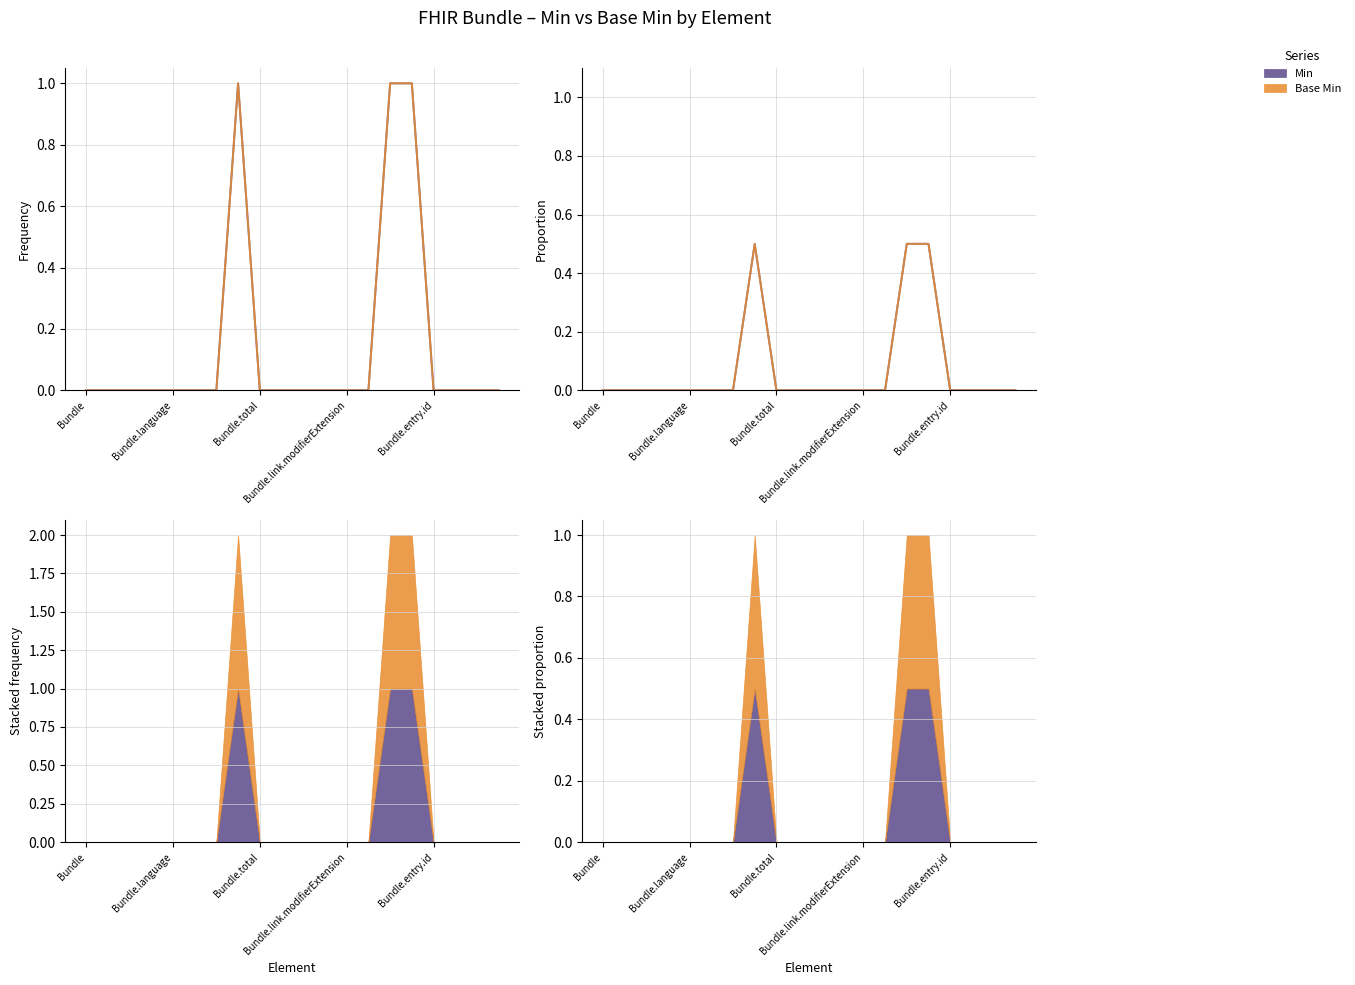

How many positive values does the Base Min series have?

3